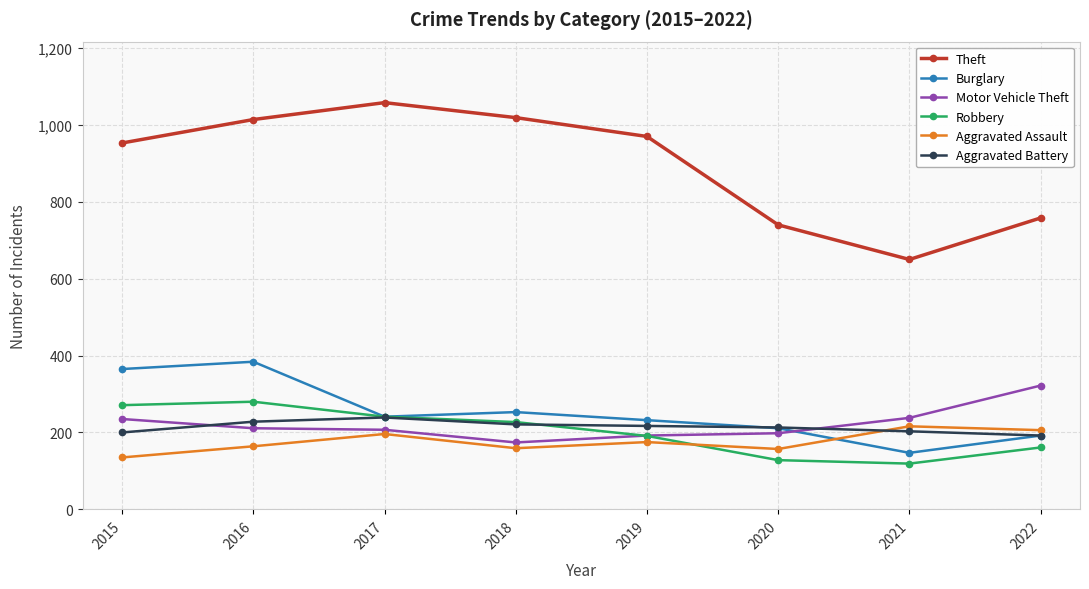

The Motor Vehicle Theft series shows 52 at 2017. True or false?

False